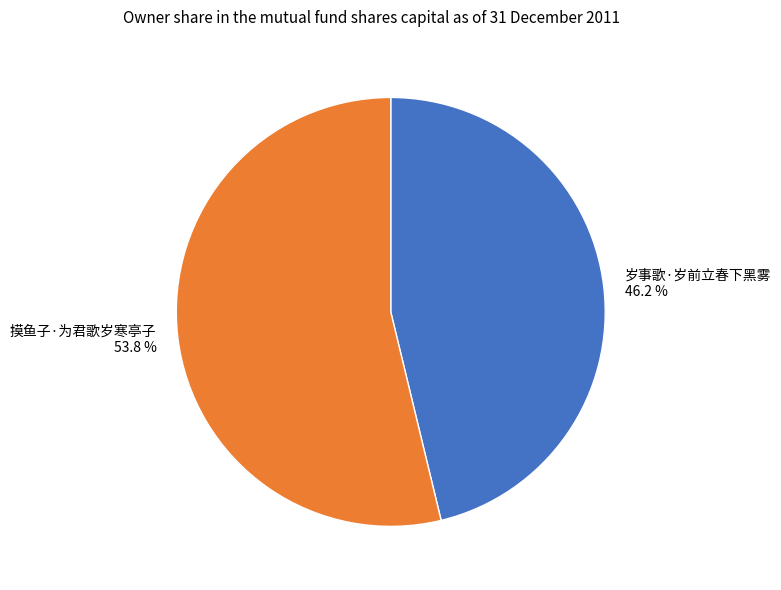

Which category has the biggest portion of the pie?

摸鱼子·为君歌岁寒亭子